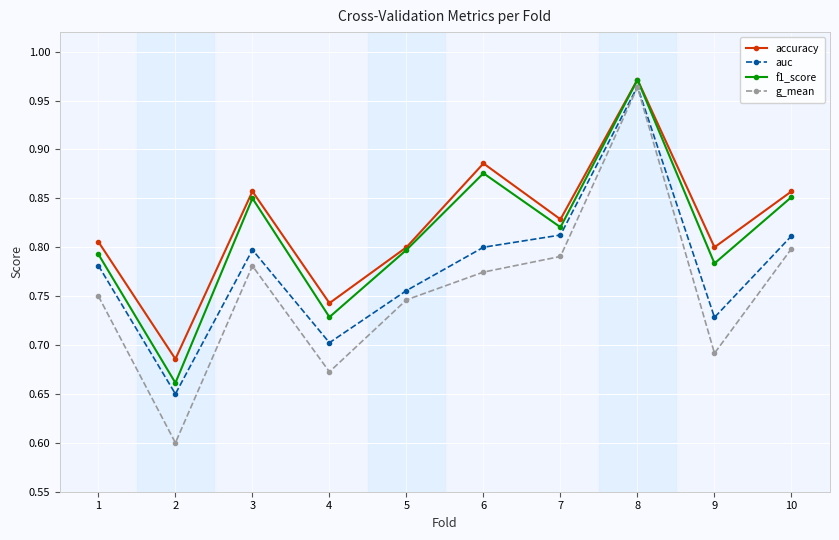

At which label is auc closest to 0?

2